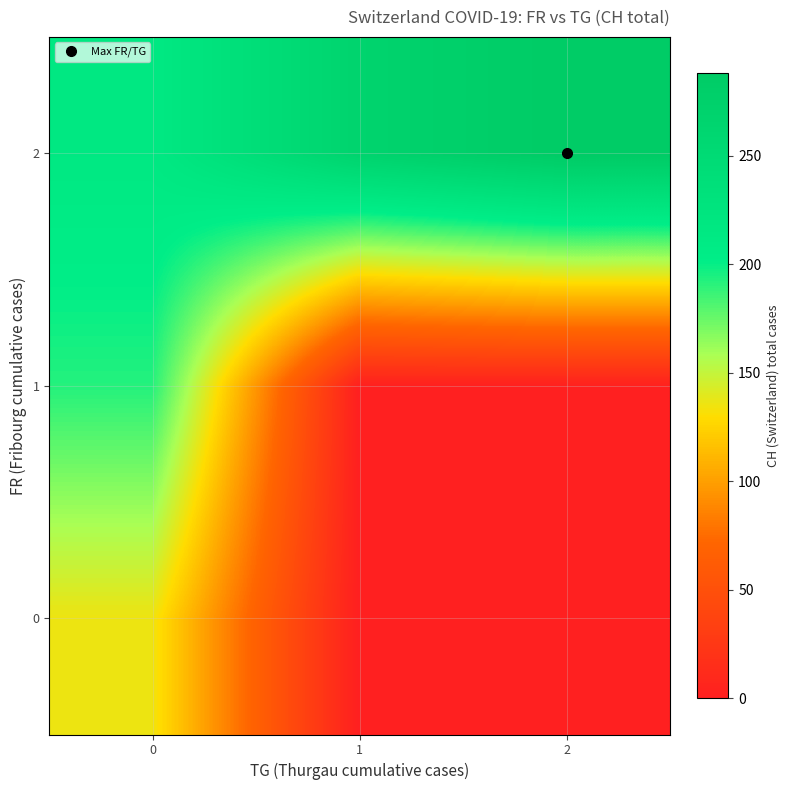

Between 1 and 2, which series saw the biggest shift?

row_2